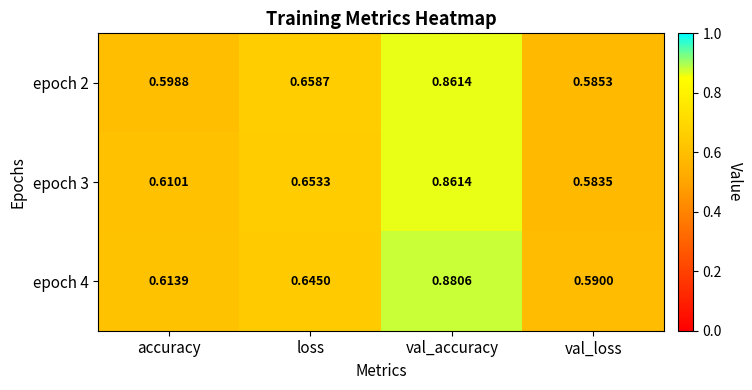

At which category is the sum across all series the highest?

val_accuracy